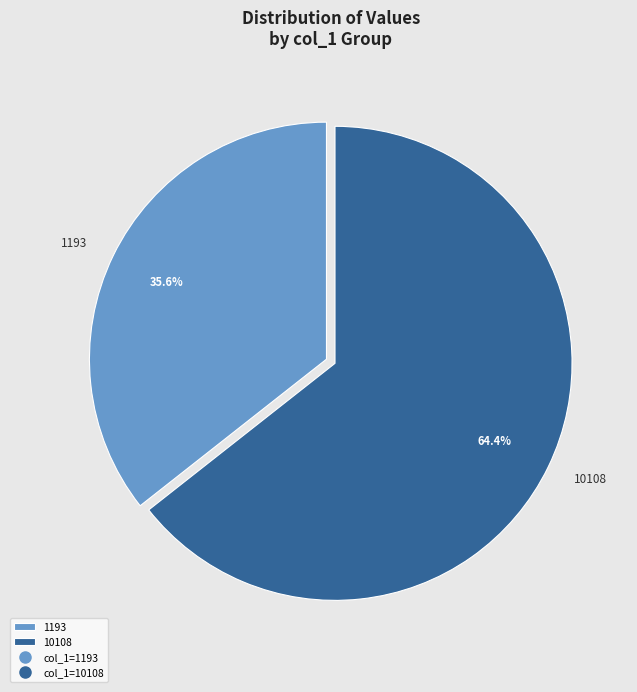

Rank the categories by value from highest to lowest.

10108, 1193